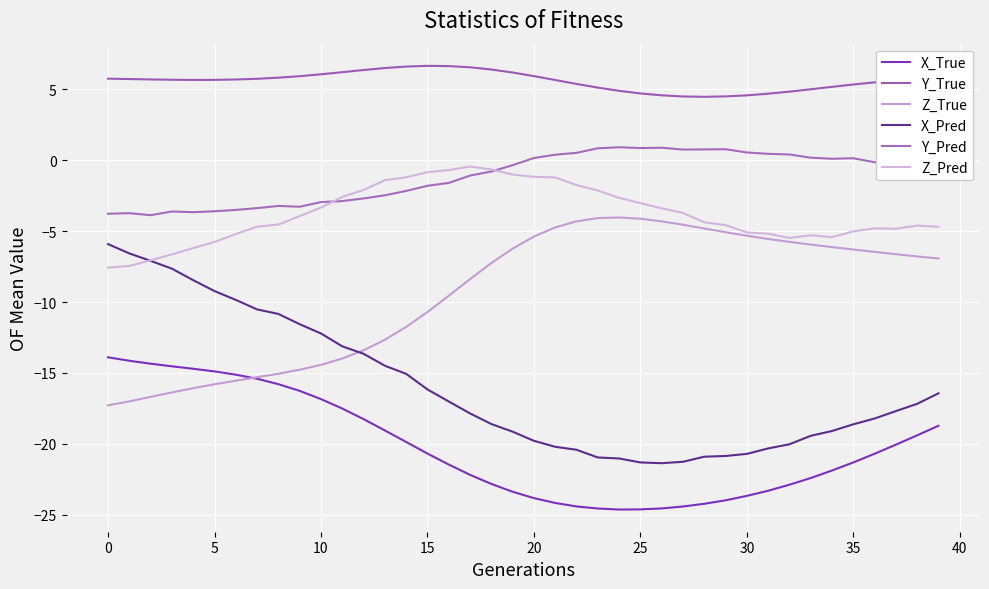

Is this an area chart (filled region under the line)?

No